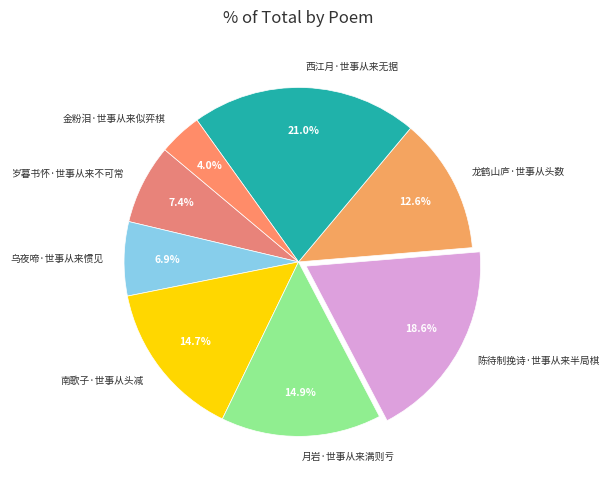

To the nearest percent, what is the difference between the 金粉泪·世事从来似弈棋 and 乌夜啼·世事从来惯见 slice percentages?

3%